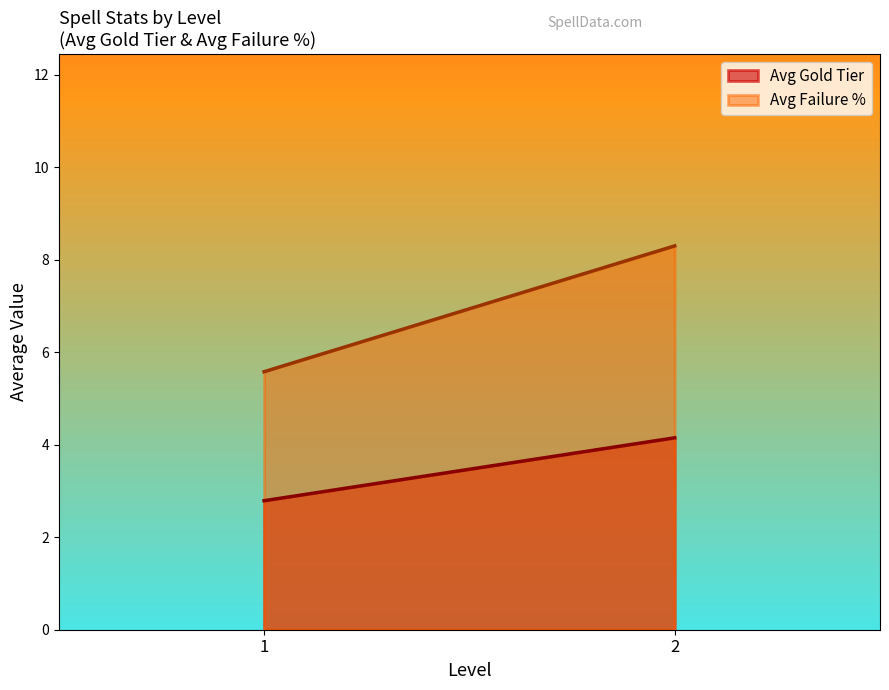

Between 1 and 2, which series saw the biggest shift?

Avg Failure %